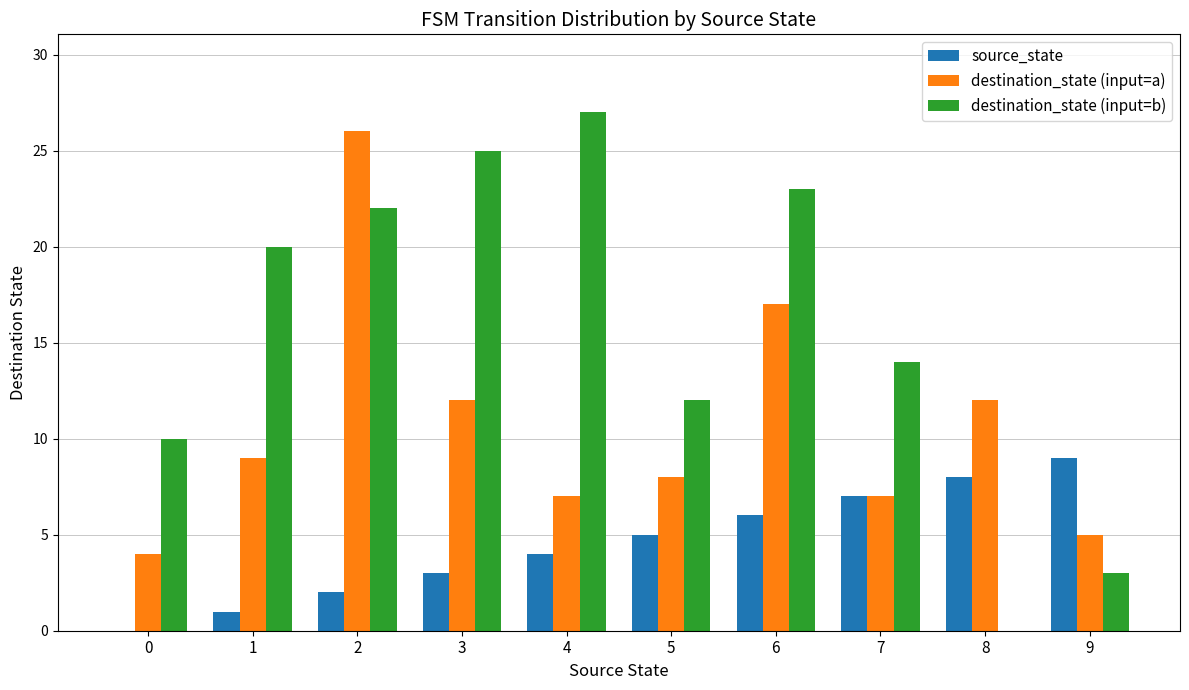

Is the value of destination_state (input=b) at 2 greater than the value of destination_state (input=a) at 4?

Yes